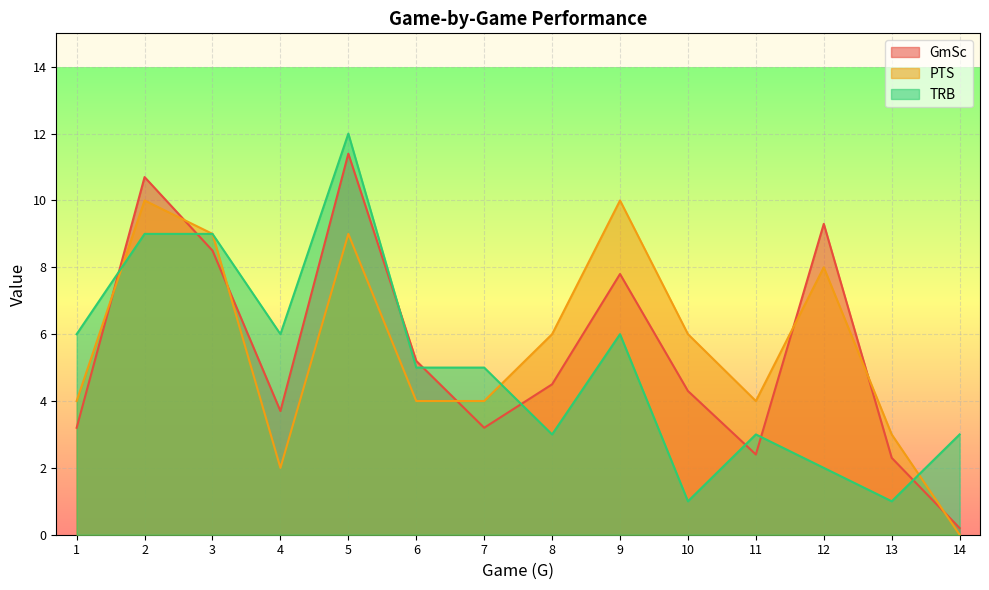

Rank the series by their average value, from lowest to highest.

TRB, GmSc, PTS